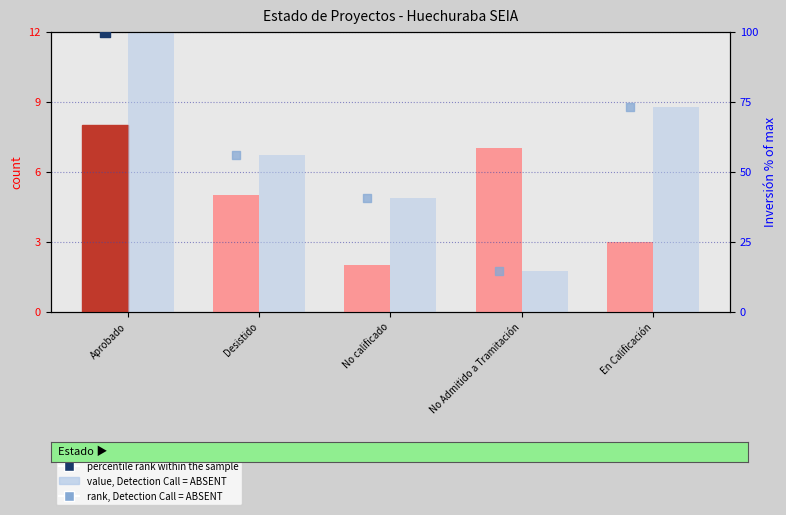

What is the total value across all series at No Admitido a Tramitación?

36.2